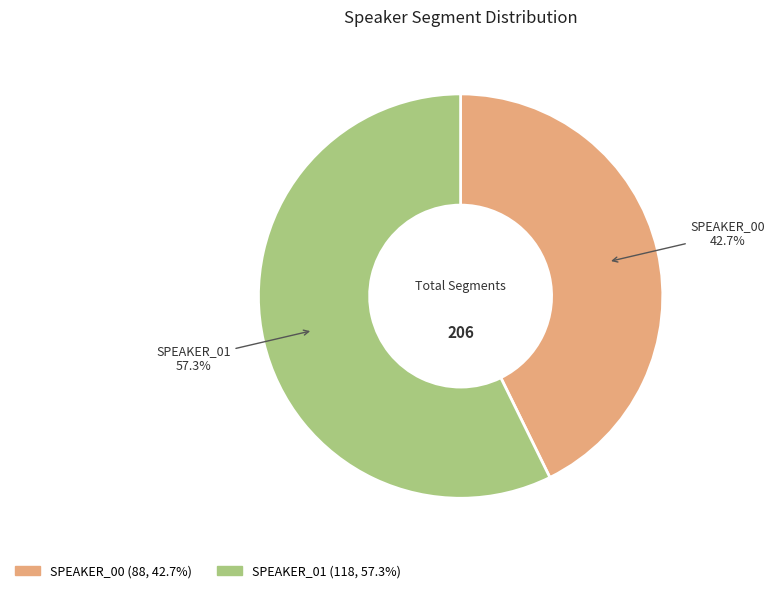

Is it true that SPEAKER_01 is 64% of the pie?

False